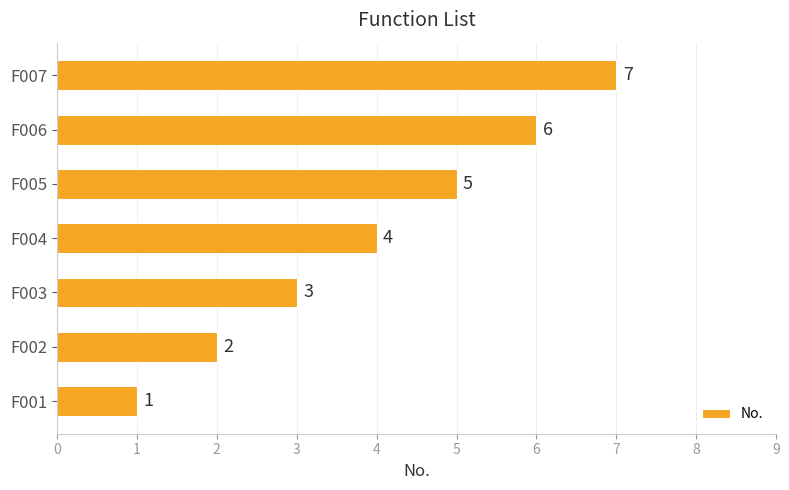

What is the change in value from F002 to F003?

+1